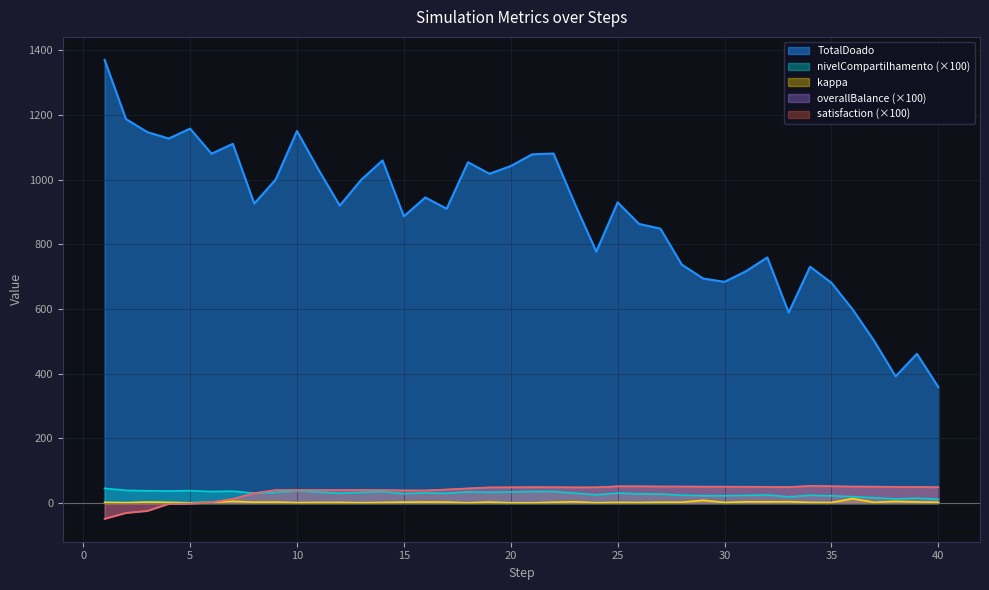

What is the maximum value shown in the chart?

1370.0